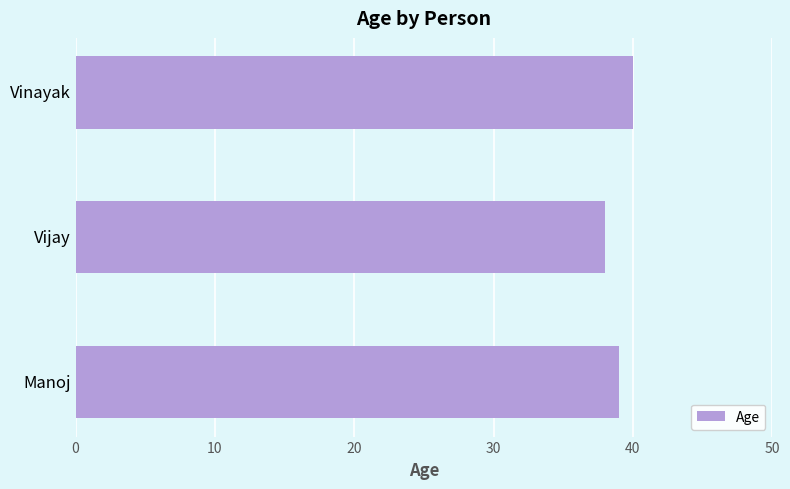

What is the approximate value at Vinayak?

40